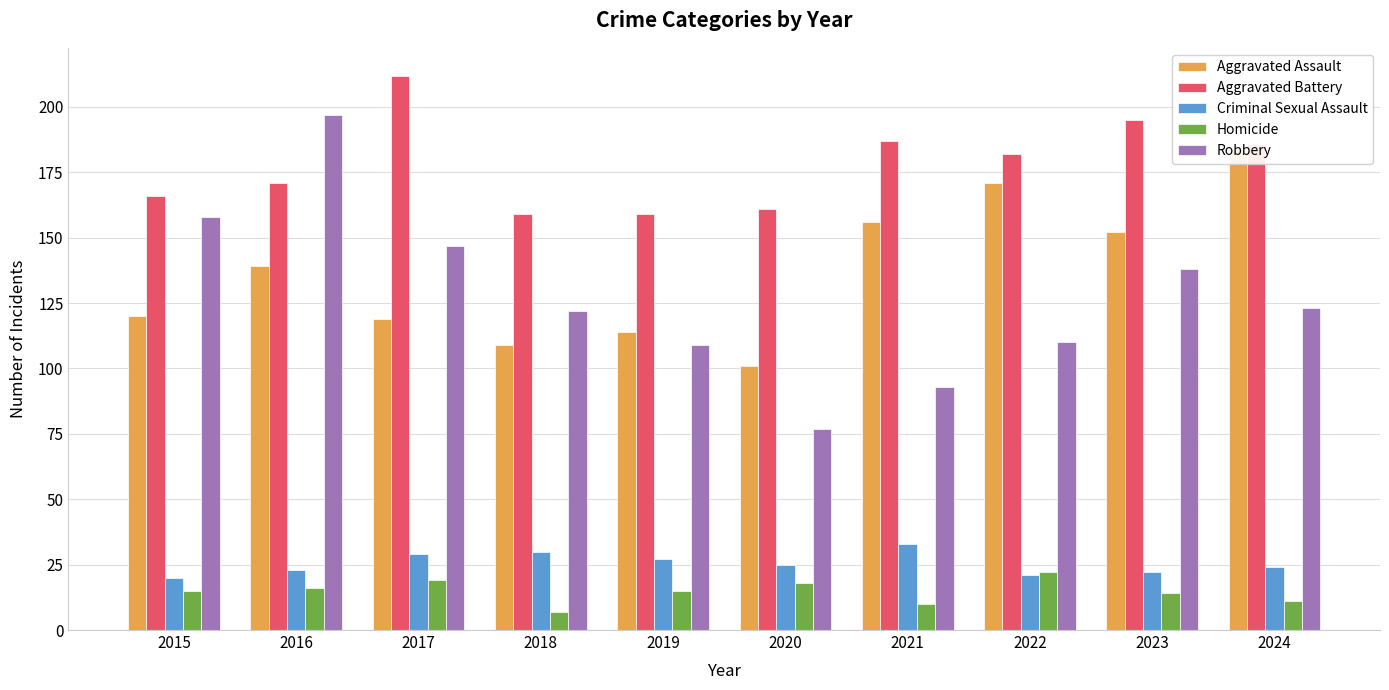

Where is Criminal Sexual Assault nearest to the value 26?

2019